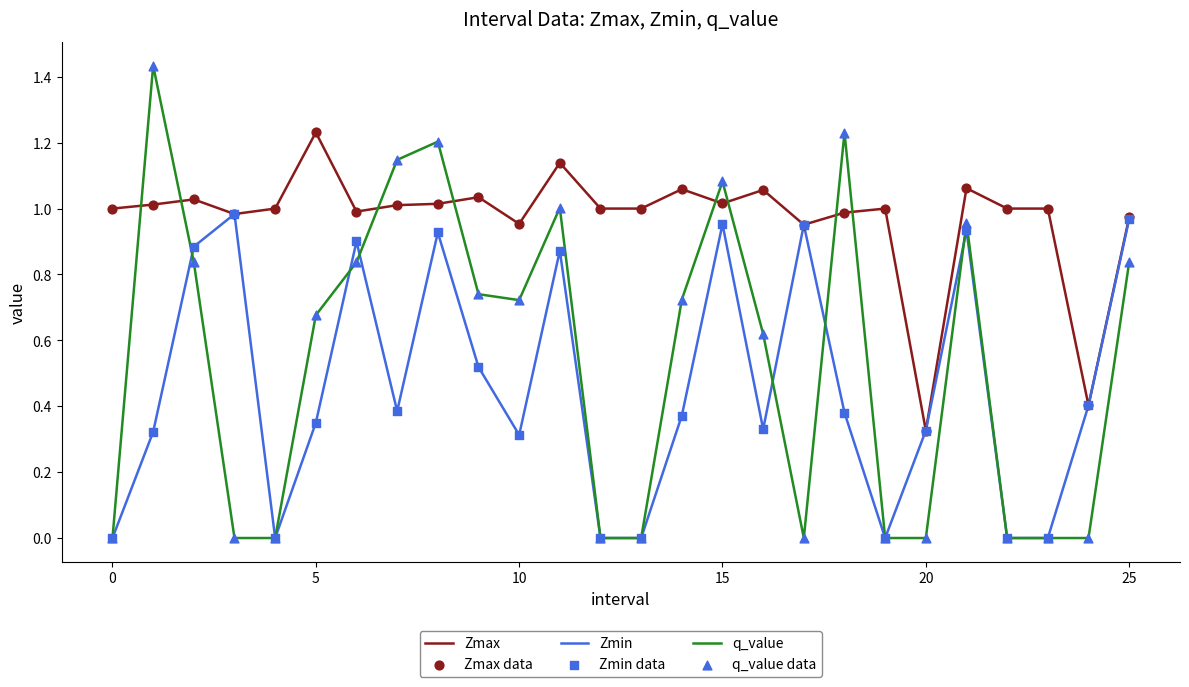

Which series has the widest spread of values?

q_value